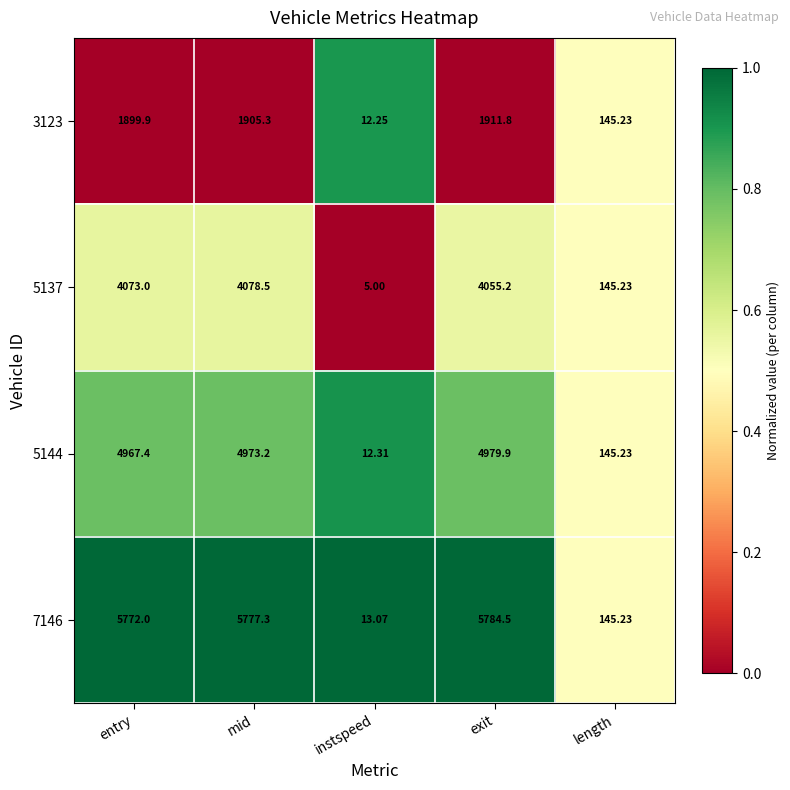

At which label is 3123 closest to 962?

length